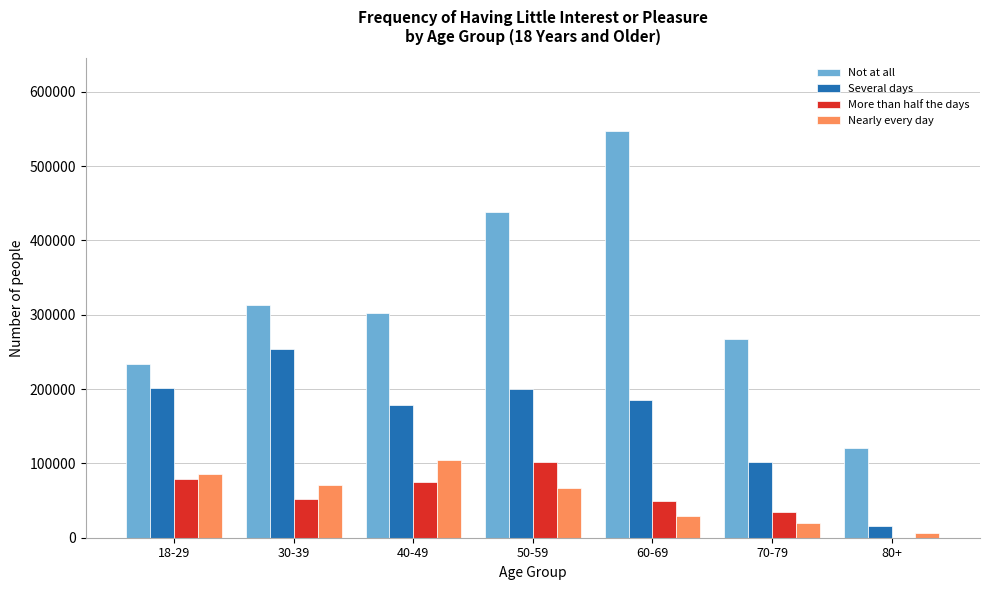

What is the greatest value displayed?

546575